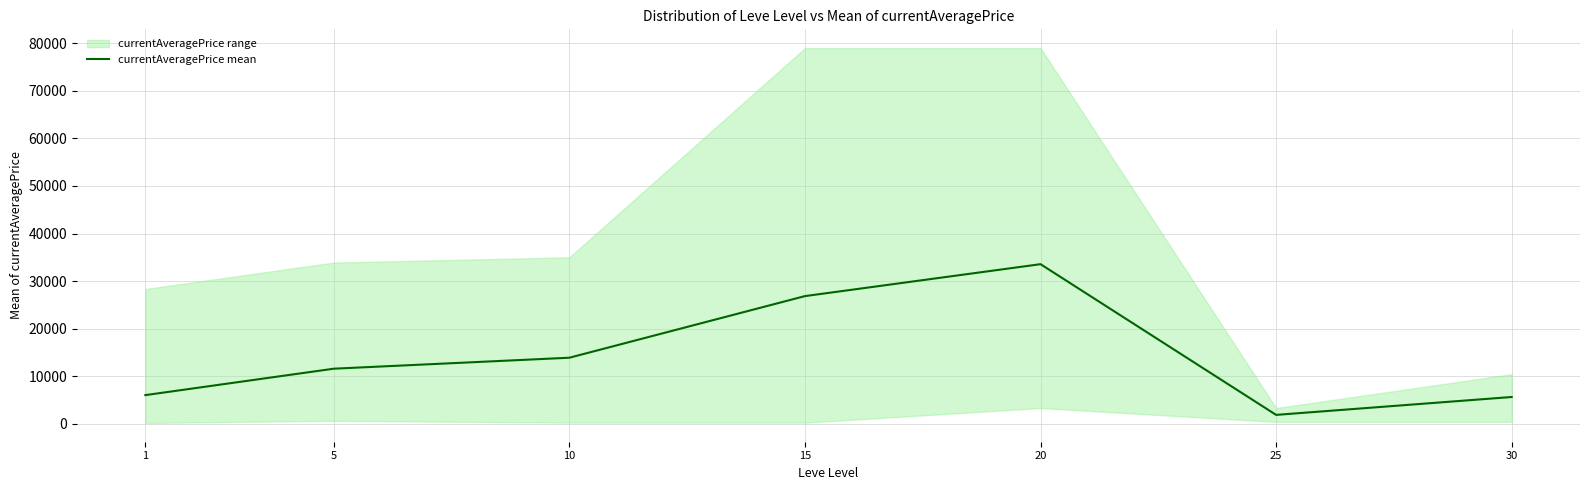

Does the chart display data point markers on the line(s)?

No